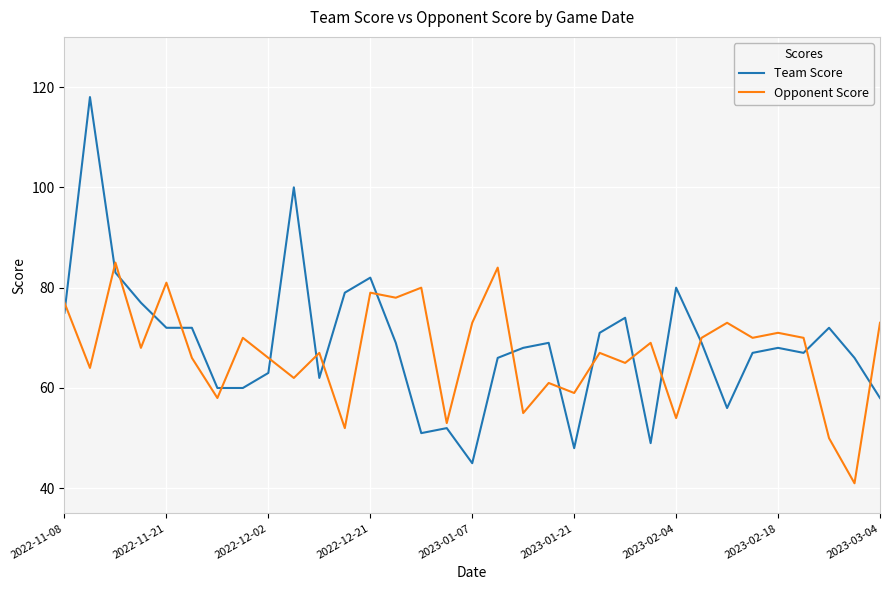

List the series in order of their peak value, highest first.

Team Score, Opponent Score